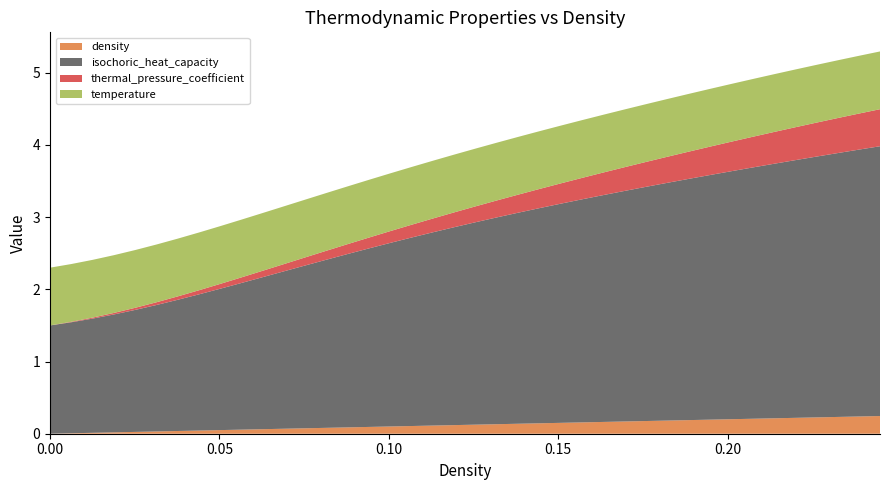

Reading left to right, what are all the values shown in this chart?

density: 0=0.0	1=0.0	2=0.0	3=0.0	4=0.0	5=0.0	6=0.0	7=0.0	8=0.1	9=0.1	10=0.1	11=0.1	12=0.1	13=0.1	14=0.1	15=0.1	16=0.1	17=0.1	18=0.1	19=0.1	20=0.1	21=0.1	22=0.1	23=0.1	24=0.2	25=0.2	26=0.2	27=0.2	28=0.2	29=0.2	30=0.2	31=0.2	32=0.2	33=0.2	34=0.2	35=0.2	36=0.2	37=0.2	38=0.2	39=0.2
isochoric_heat_capacity: 0=1.5	1=1.5	2=1.6	3=1.6	4=1.7	5=1.8	6=1.8	7=1.9	8=2.0	9=2.0	10=2.1	11=2.2	12=2.3	13=2.3	14=2.4	15=2.5	16=2.5	17=2.6	18=2.7	19=2.7	20=2.8	21=2.9	22=2.9	23=3.0	24=3.0	25=3.1	26=3.1	27=3.2	28=3.2	29=3.3	30=3.3	31=3.4	32=3.4	33=3.5	34=3.5	35=3.6	36=3.6	37=3.7	38=3.7	39=3.7
thermal_pressure_coefficient: 0=0.0	1=0.0	2=0.0	3=0.0	4=0.0	5=0.0	6=0.0	7=0.1	8=0.1	9=0.1	10=0.1	11=0.1	12=0.1	13=0.1	14=0.1	15=0.2	16=0.2	17=0.2	18=0.2	19=0.2	20=0.2	21=0.2	22=0.3	23=0.3	24=0.3	25=0.3	26=0.3	27=0.3	28=0.3	29=0.4	30=0.4	31=0.4	32=0.4	33=0.4	34=0.4	35=0.5	36=0.5	37=0.5	38=0.5	39=0.5
temperature: 0=0.8	1=0.8	2=0.8	3=0.8	4=0.8	5=0.8	6=0.8	7=0.8	8=0.8	9=0.8	10=0.8	11=0.8	12=0.8	13=0.8	14=0.8	15=0.8	16=0.8	17=0.8	18=0.8	19=0.8	20=0.8	21=0.8	22=0.8	23=0.8	24=0.8	25=0.8	26=0.8	27=0.8	28=0.8	29=0.8	30=0.8	31=0.8	32=0.8	33=0.8	34=0.8	35=0.8	36=0.8	37=0.8	38=0.8	39=0.8